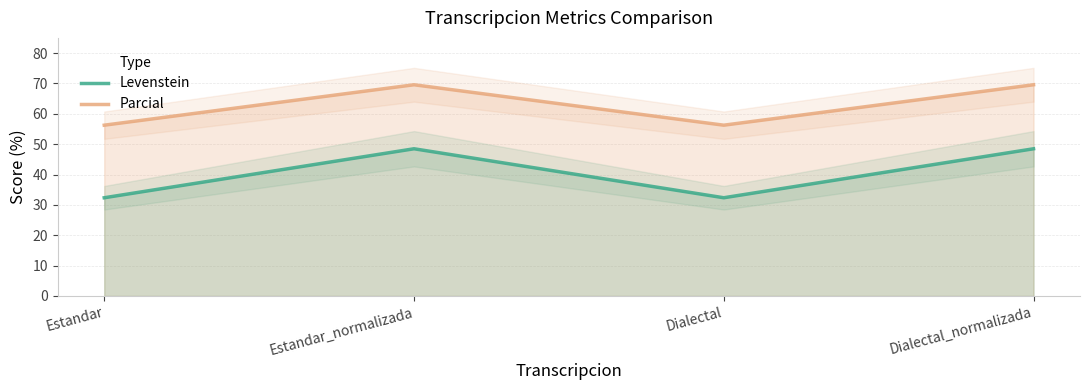

At which category does the chart reach its peak across all series?

Estandar_normalizada